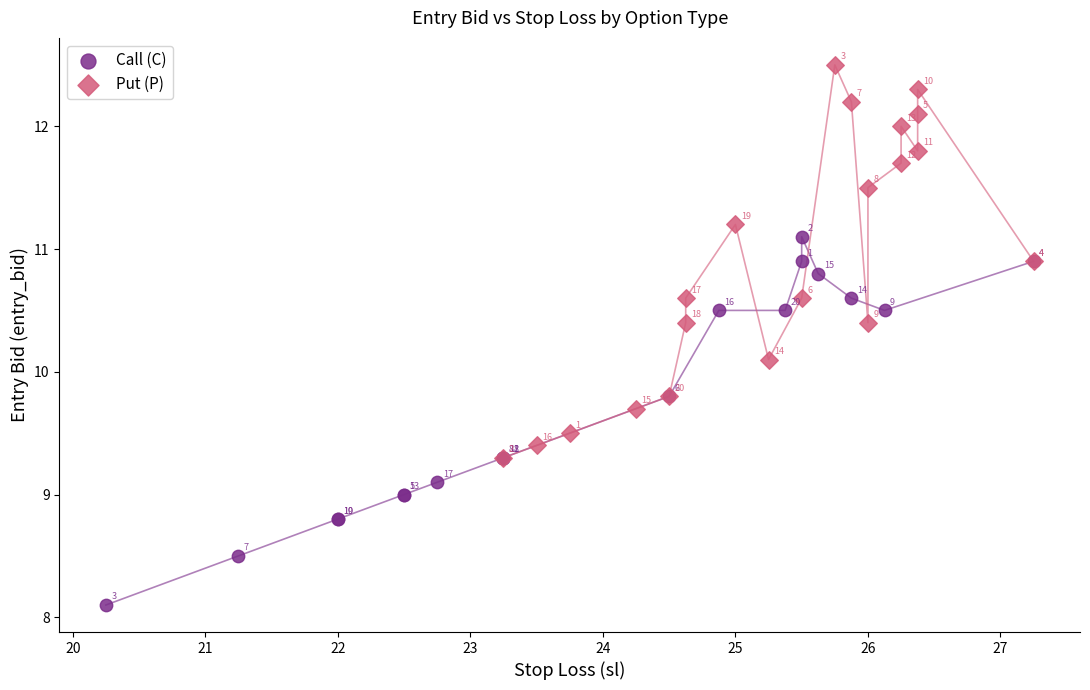

What are all the series names shown in the legend?

Call (C), Put (P)